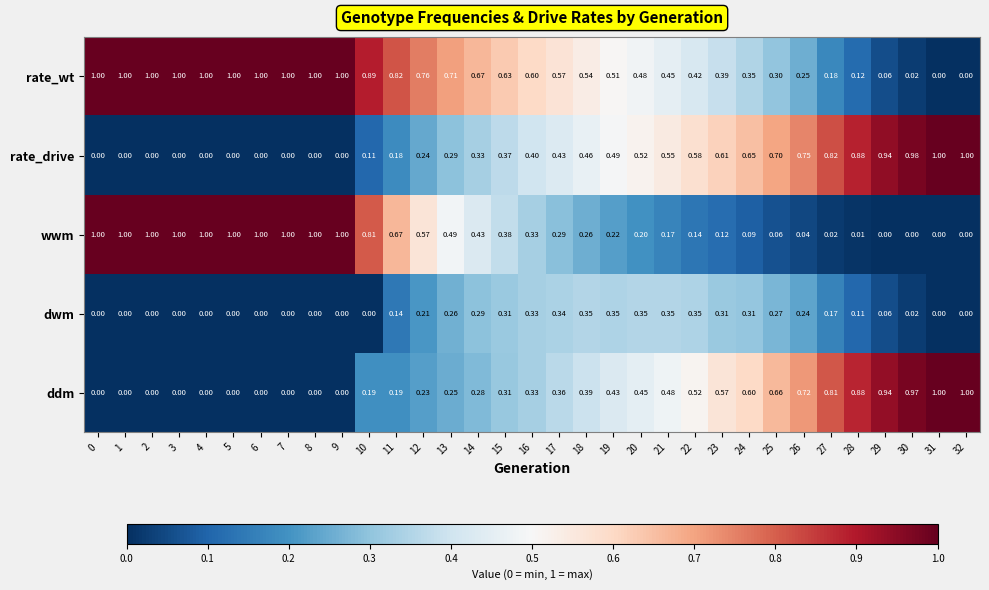

Which series has the largest total across all categories?

rate_wt